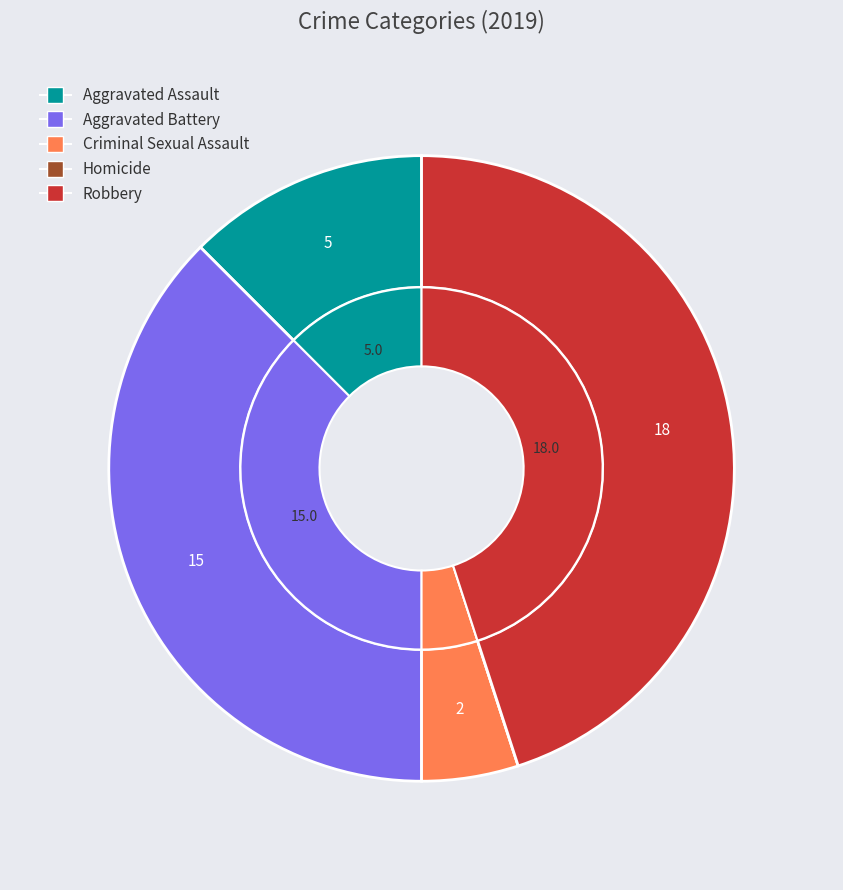

To the nearest percent, what portion does Aggravated Battery represent?

38%